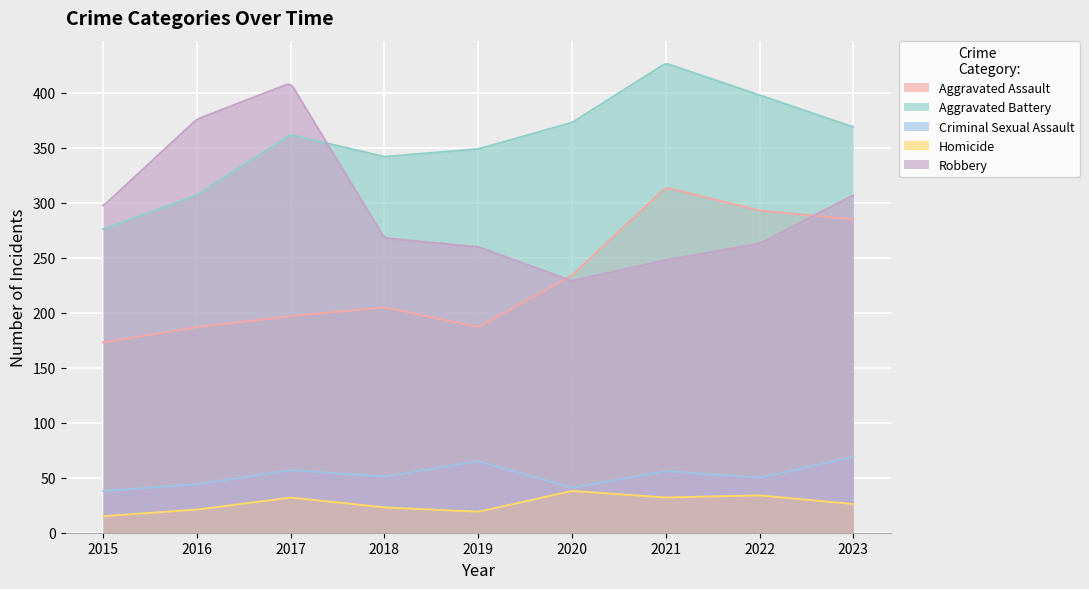

Reading left to right, transcribe all the data shown in this chart.

Aggravated Assault: 173	187	197	205	187	234	314	293	285
Aggravated Battery: 276	307	362	342	349	373	427	398	369
Criminal Sexual Assault: 38	44	57	51	65	41	56	50	69
Homicide: 15	21	32	23	19	38	32	34	26
Robbery: 297	376	409	268	260	229	248	263	307